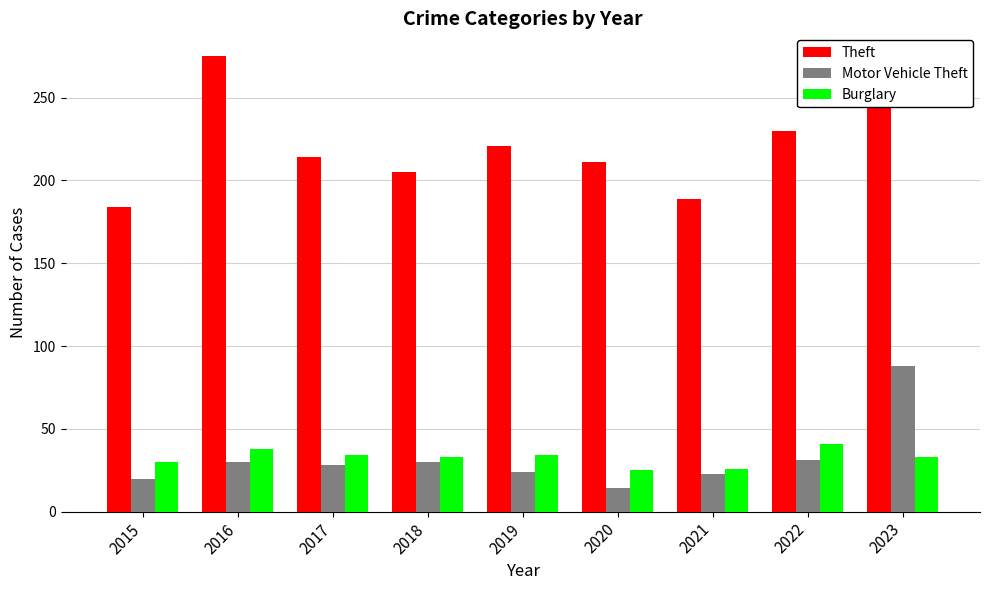

What are all the series names shown in the legend?

Theft, Motor Vehicle Theft, Burglary